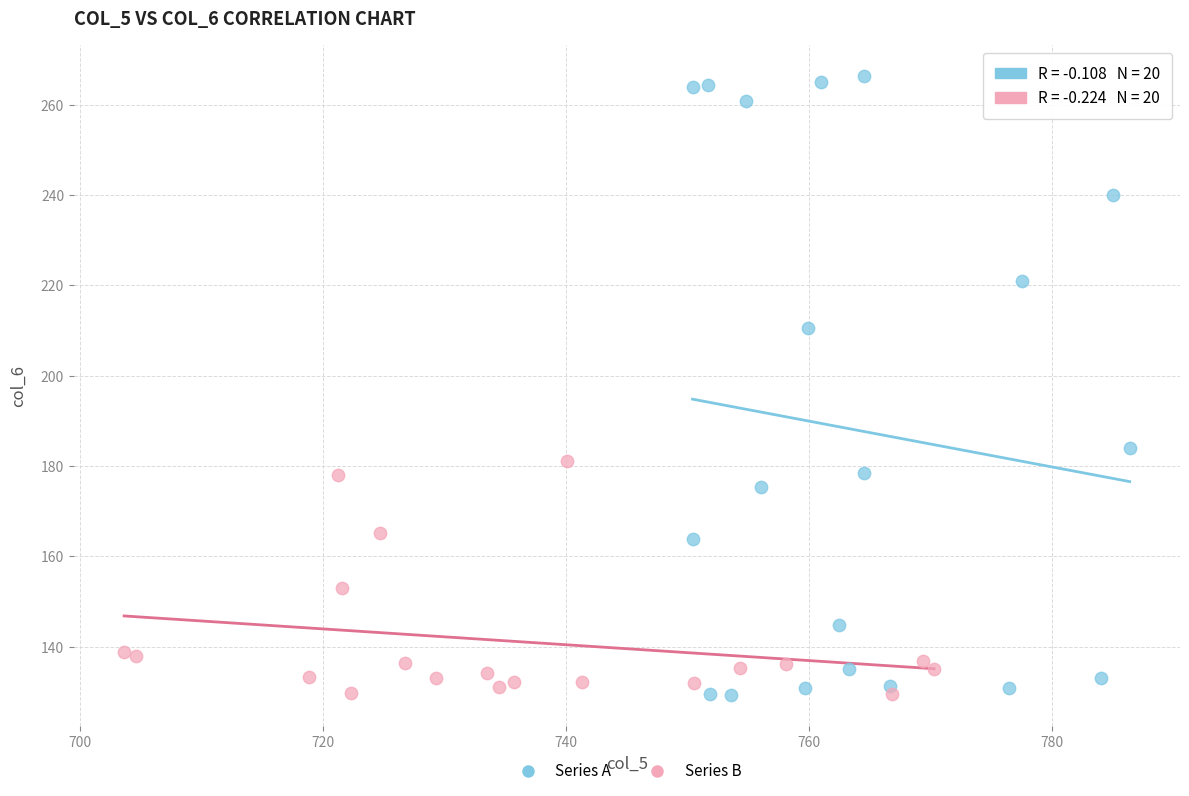

Which series has the largest Y range (max minus min)?

Series A